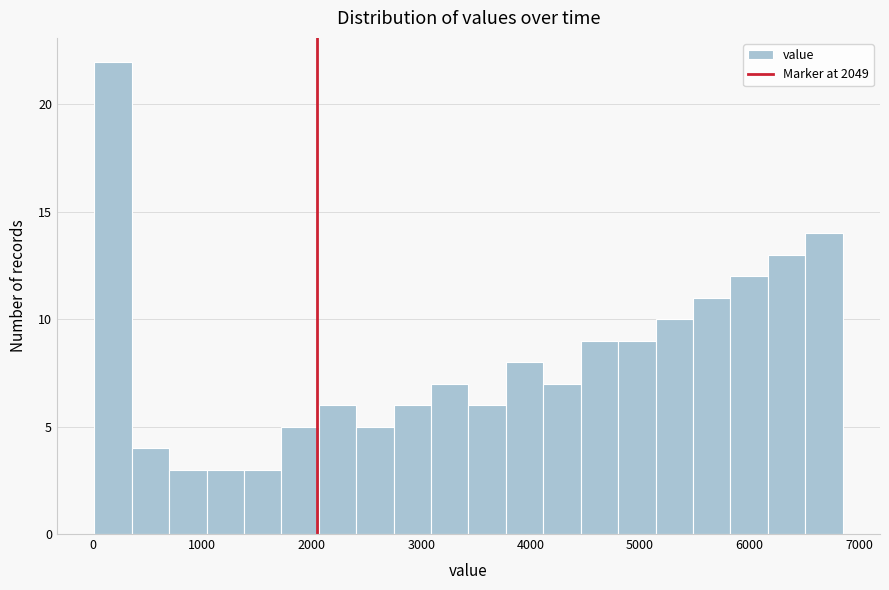

Around what value on the x-axis is the tallest bar? Give the approximate position of its centre, as read against the axis.

200